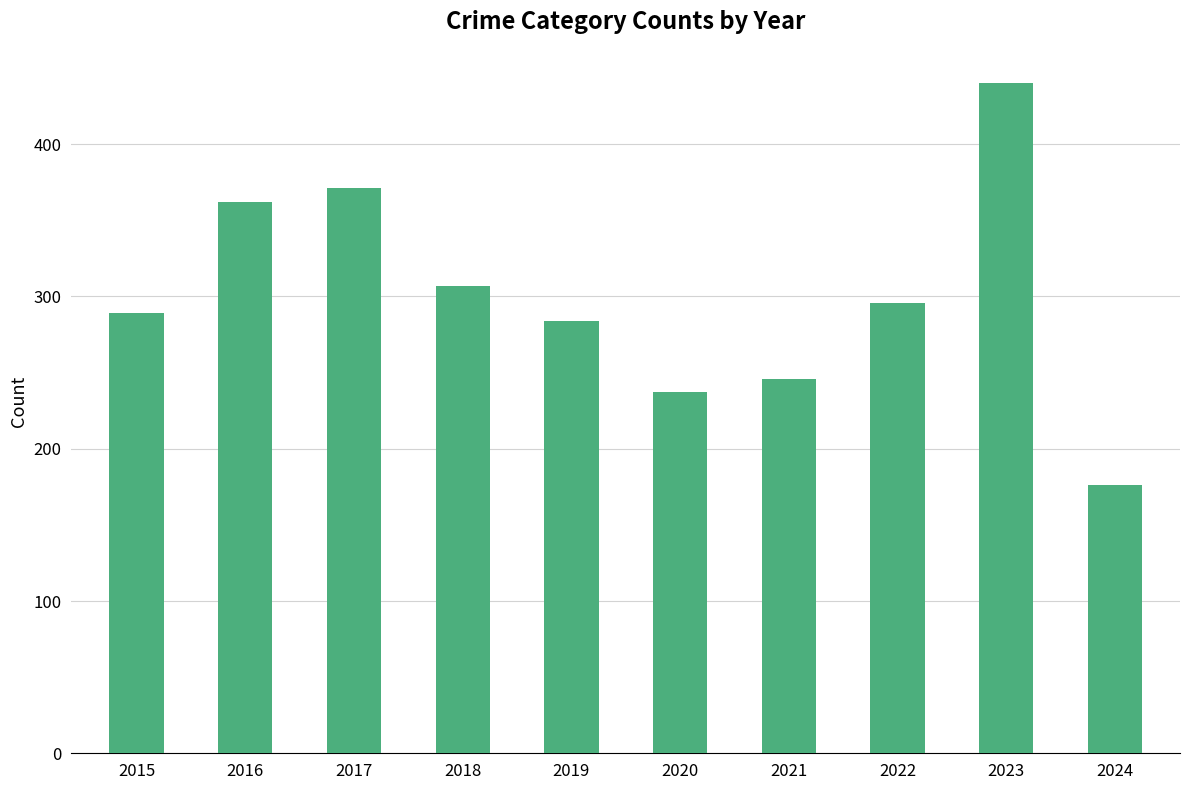

Which label corresponds to the largest value in the chart?

2023